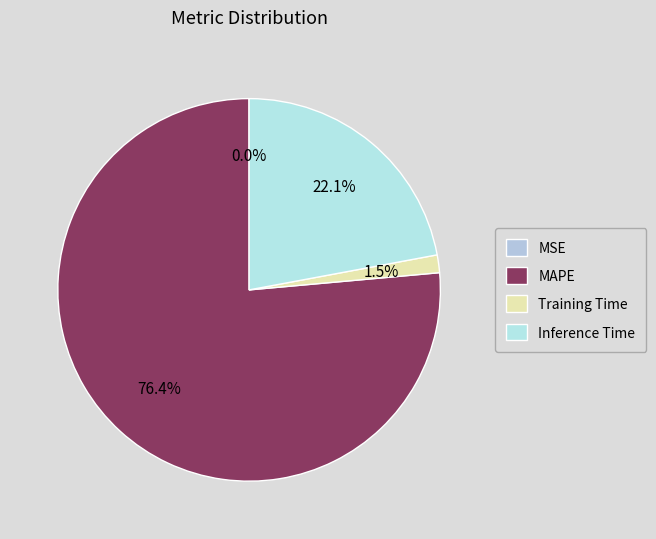

To the nearest percent, what percentage of the pie is MAPE?

76%